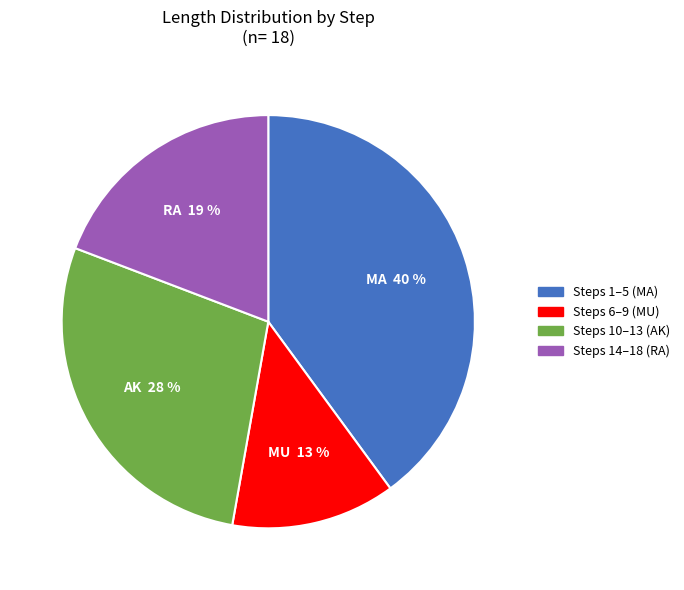

Between Steps 1–5 (MA) and Steps 10–13 (AK), which is larger?

Steps 1–5 (MA)